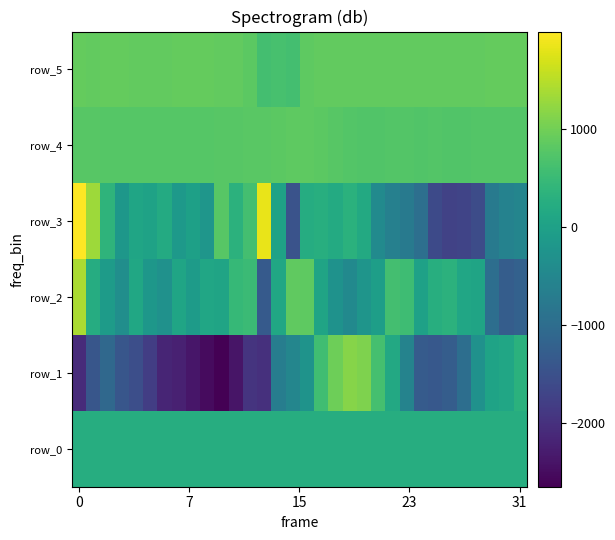

What is the average value of the row_0 series?

245.1